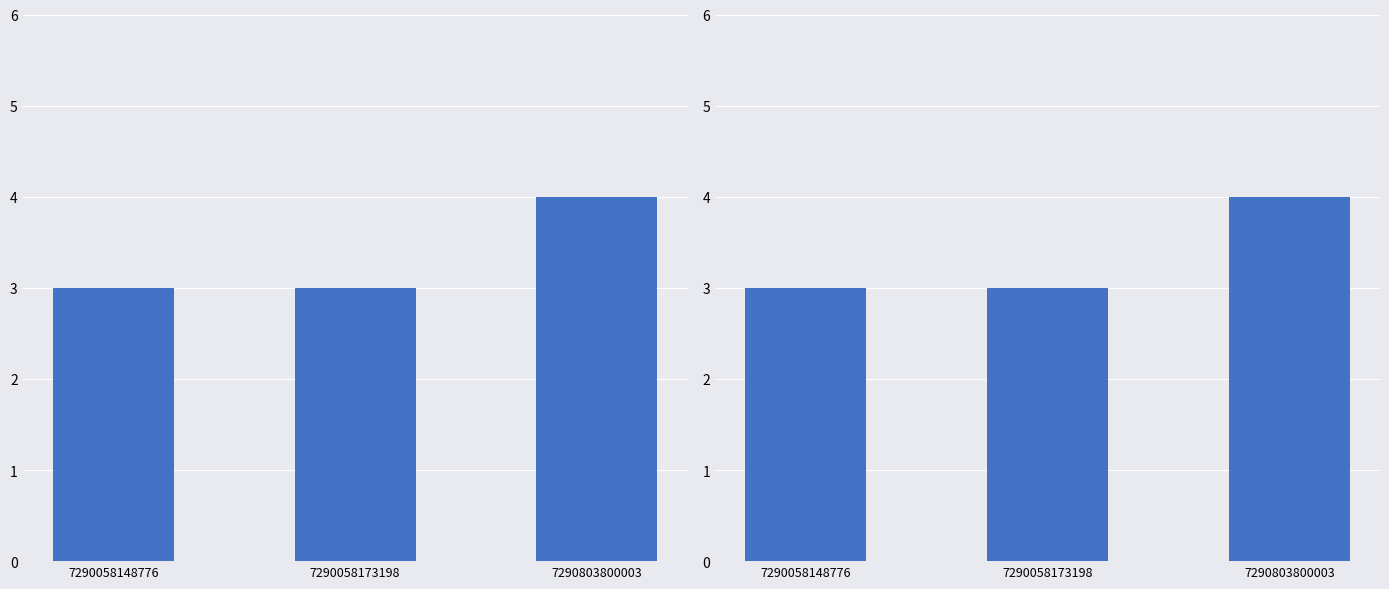

What is the ratio of the value at 7290058148776 to the value at 7290803800003?

0.8